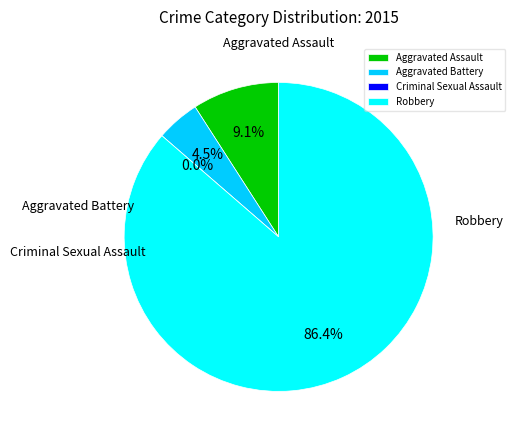

Is there any slice that represents more than half of the pie?

Yes